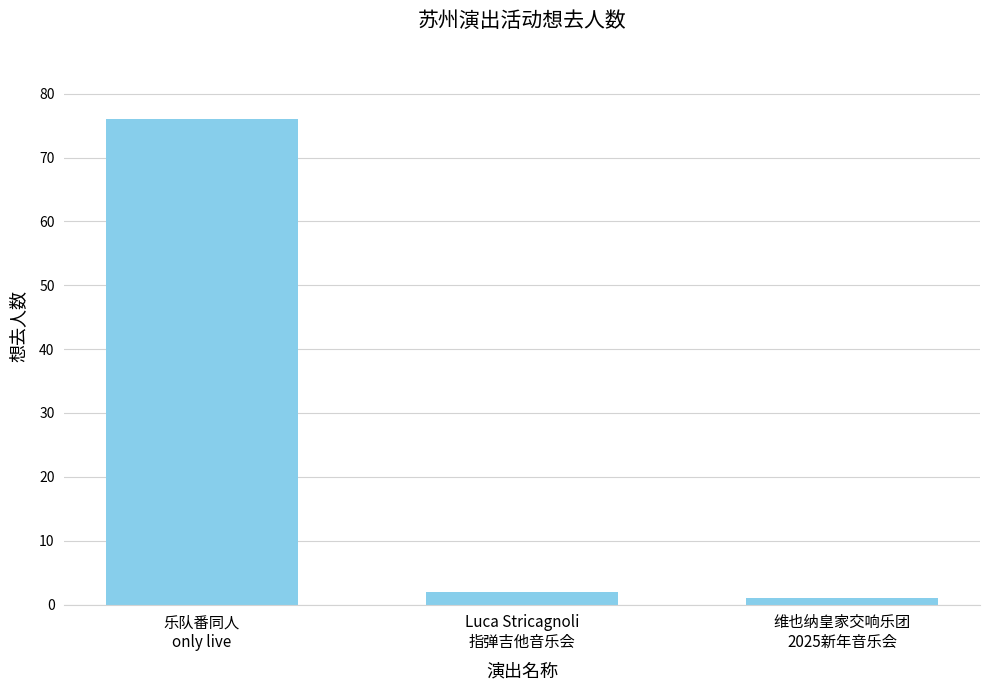

What is the change in value from 乐队番同人
only live to 维也纳皇家交响乐团
2025新年音乐会?

-75